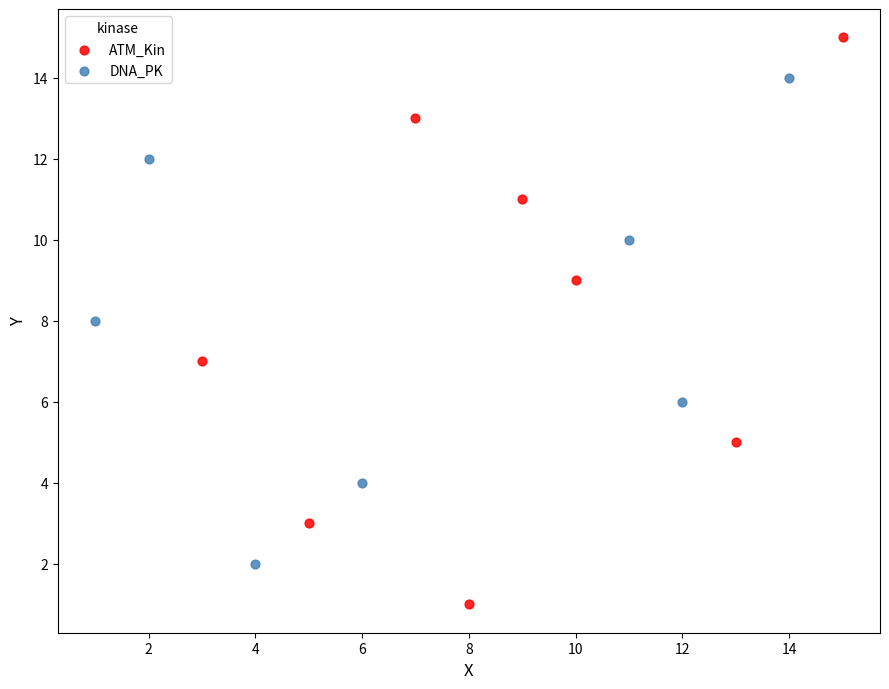

Which series contains the highest Y value?

ATM_Kin